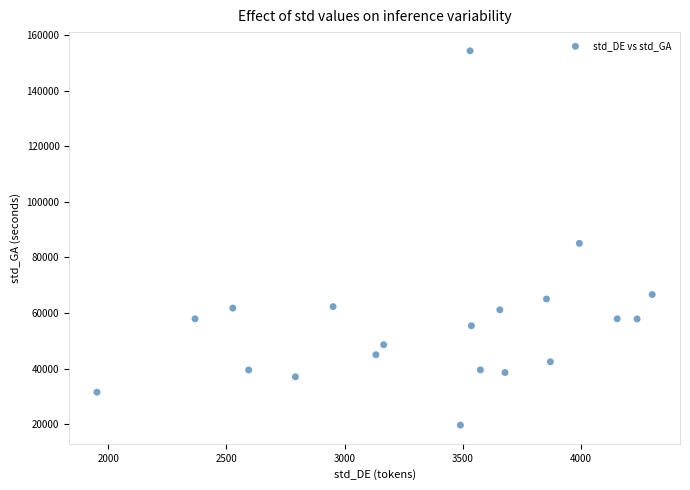

What is the range of Y values (max minus min)?

134667.6